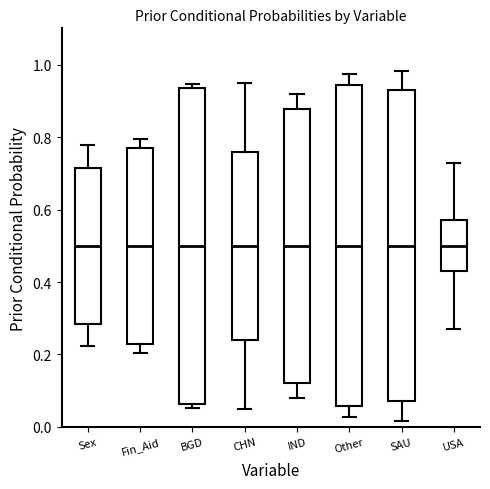

Where is the lower edge of the box for USA on the y-axis? The values are not printed on the chart, so give them approximately, as read against the axis.

0.42